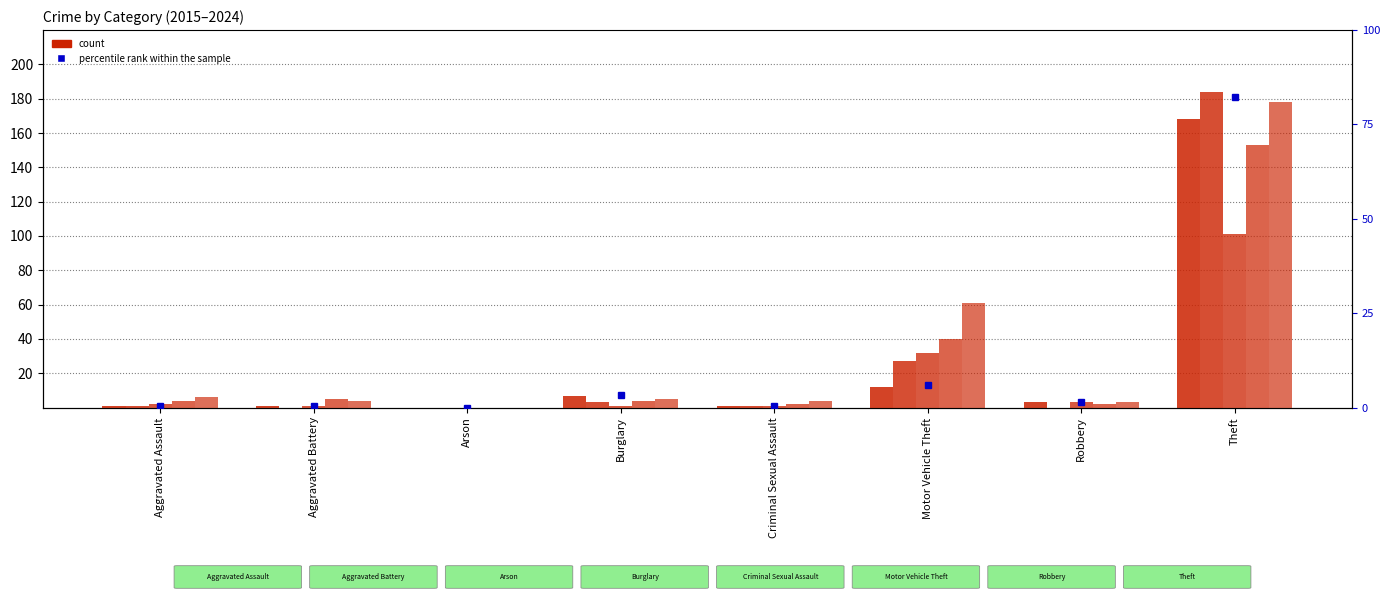

Which category has the lowest value in the count (2024) series?

Arson